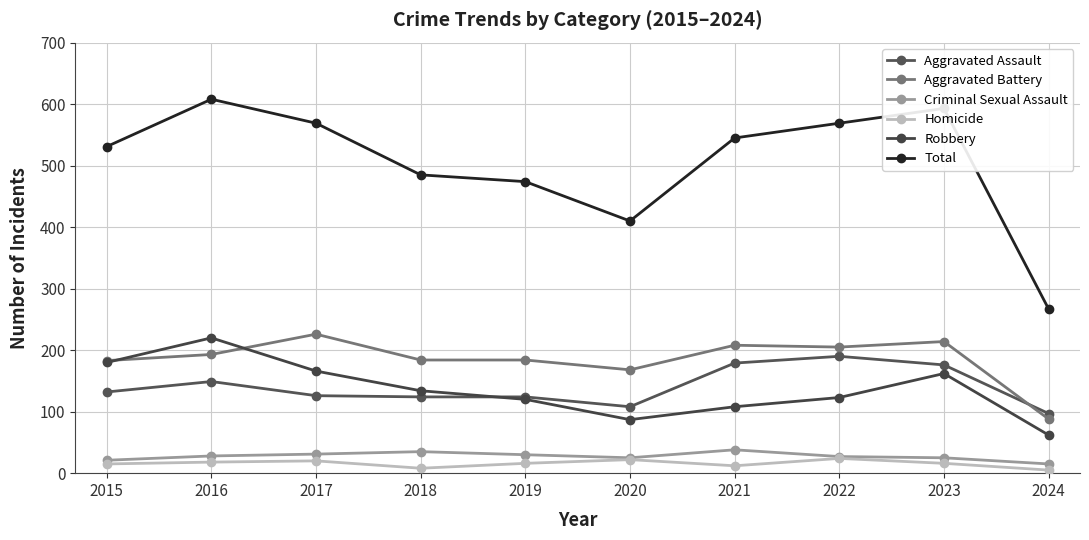

Between 2024 and 2019, which is larger?

2019